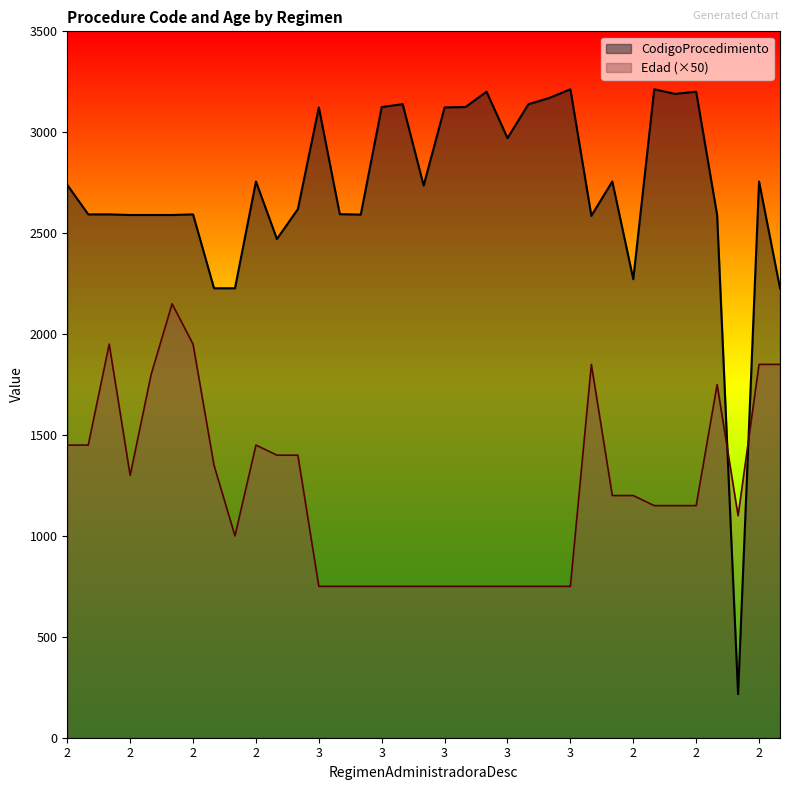

Which series has the widest spread of values?

CodigoProcedimiento